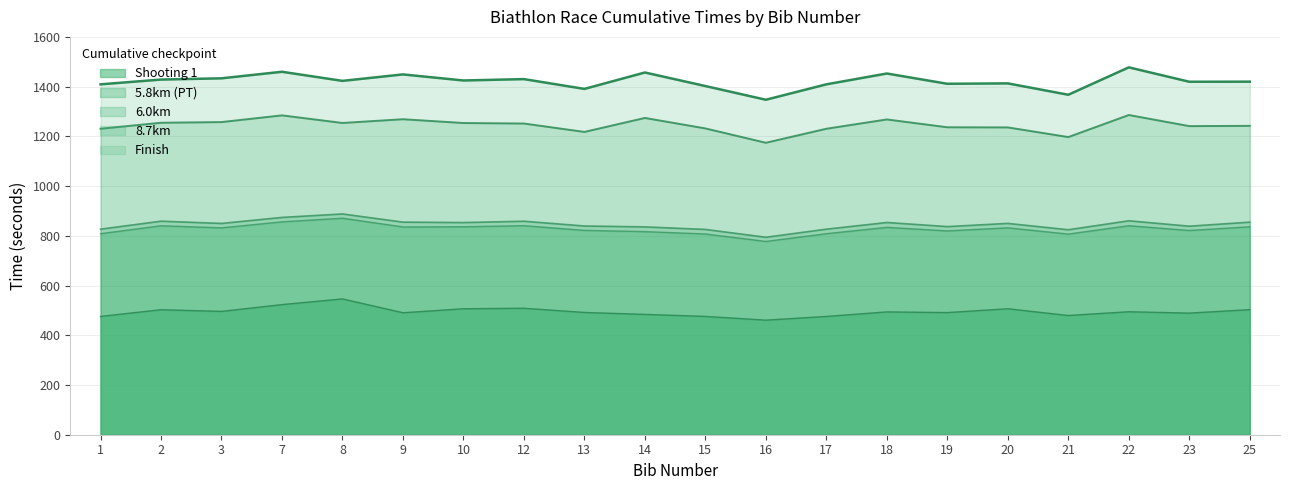

How many interior local valleys does the 8.7km series have?

5